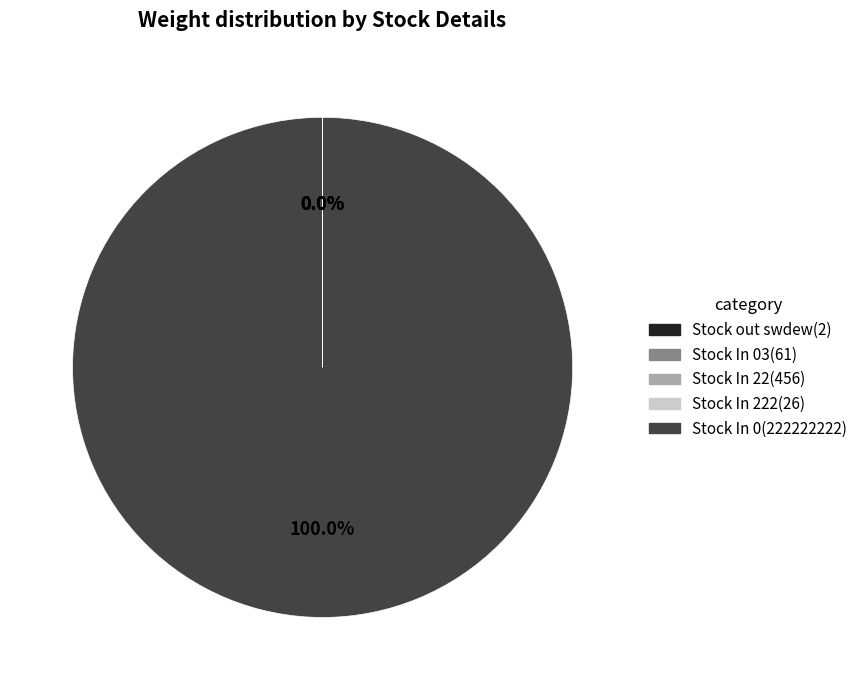

Is there a majority slice in this chart?

Yes